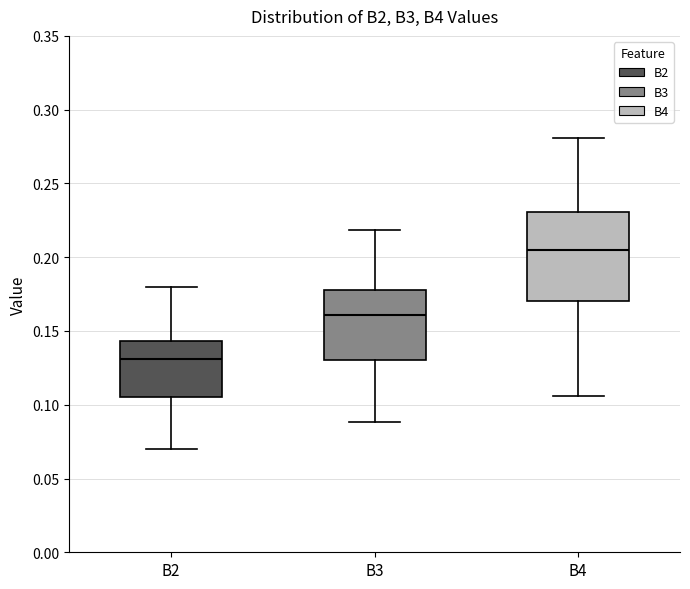

Where is the lower edge of the box for B3 on the y-axis? The values are not printed on the chart, so give them approximately, as read against the axis.

0.130